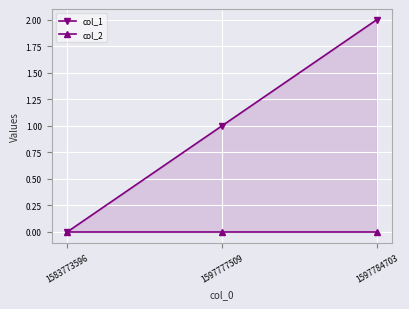

Where is col_1 nearest to the value 1?

1597777509